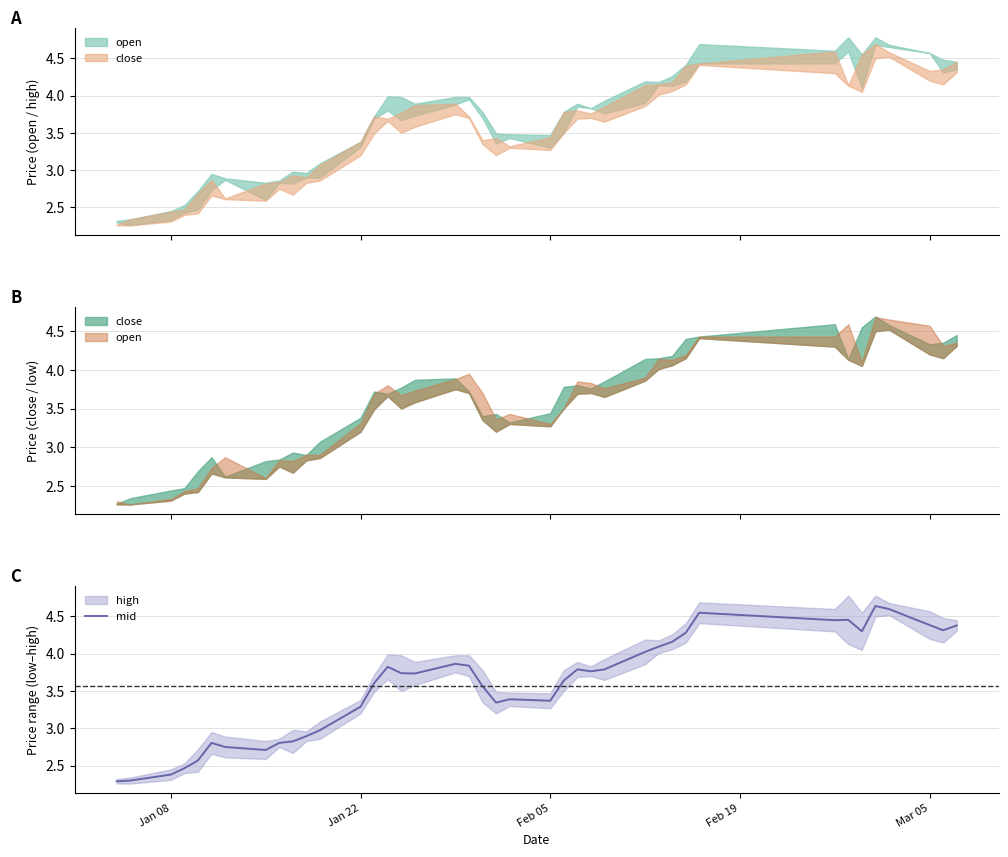

What is the value of the 19th point from the left?

3.8